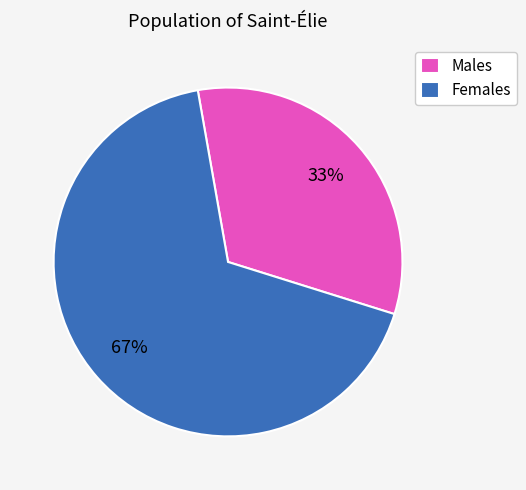

What is the largest slice in the pie chart?

Females